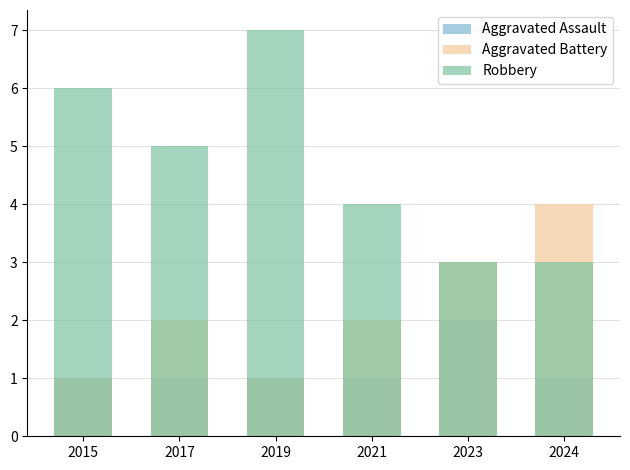

What is the value of the Aggravated Assault bar at the 5th from the left?

2